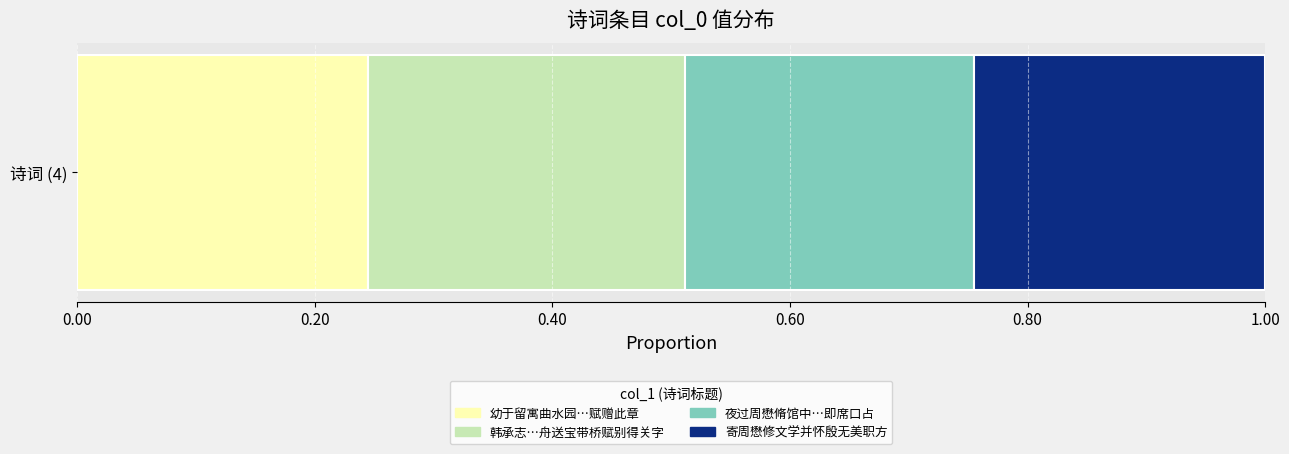

List the labels in order of 幼于留寓曲水园…赋赠此章 value, largest first.

诗词 (4)